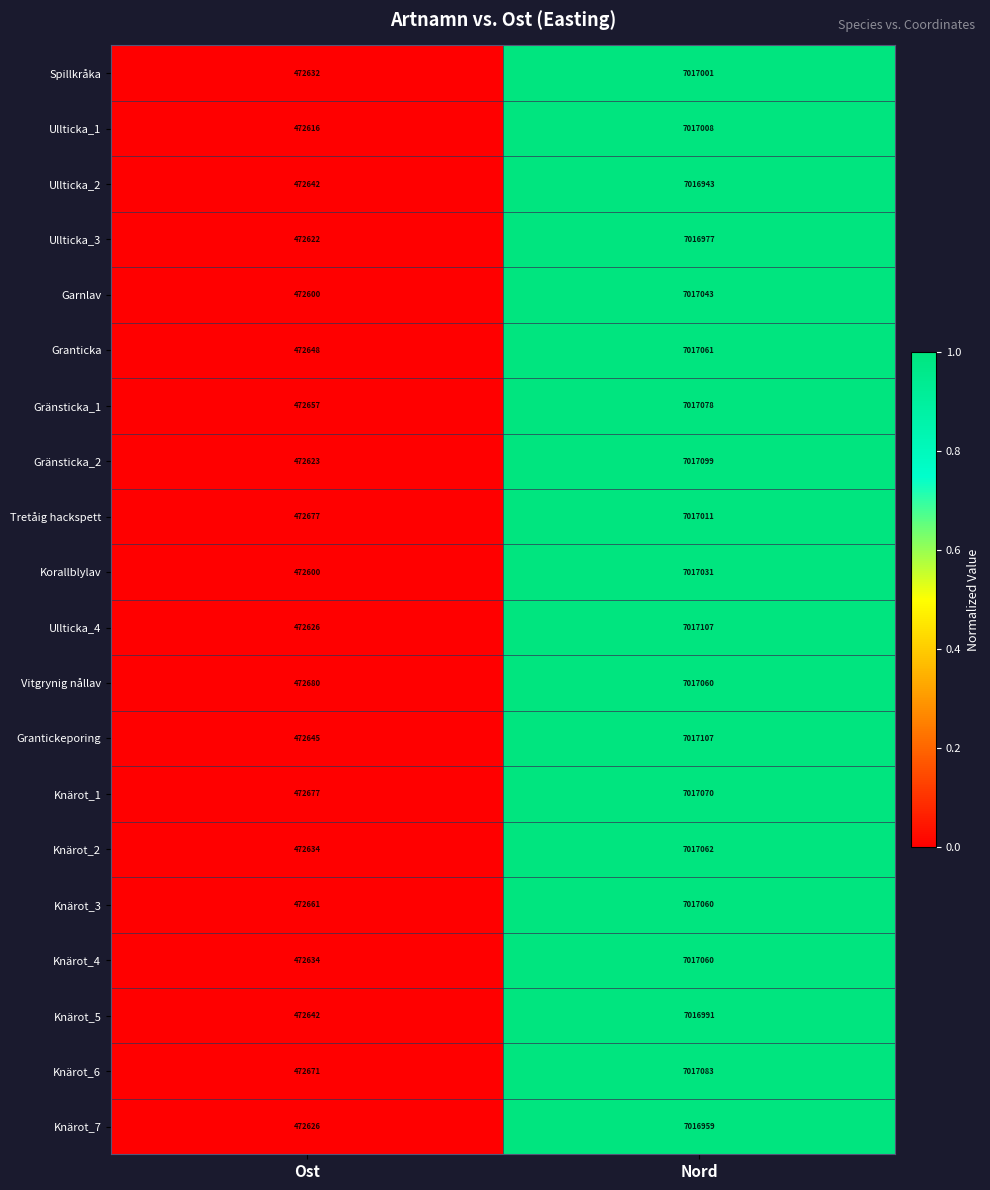

What is the difference between the Ullticka_4 values at Ost and Nord?

6544481